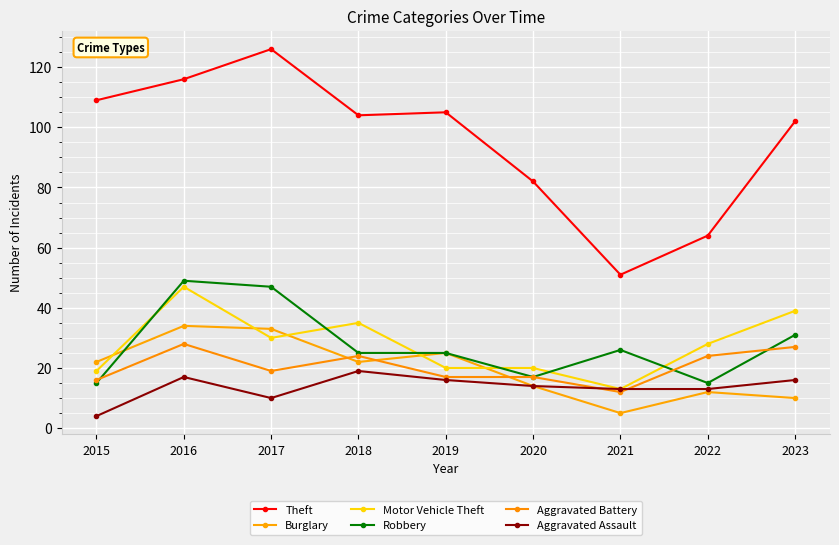

The Robbery series shows 7 at 2020. True or false?

False